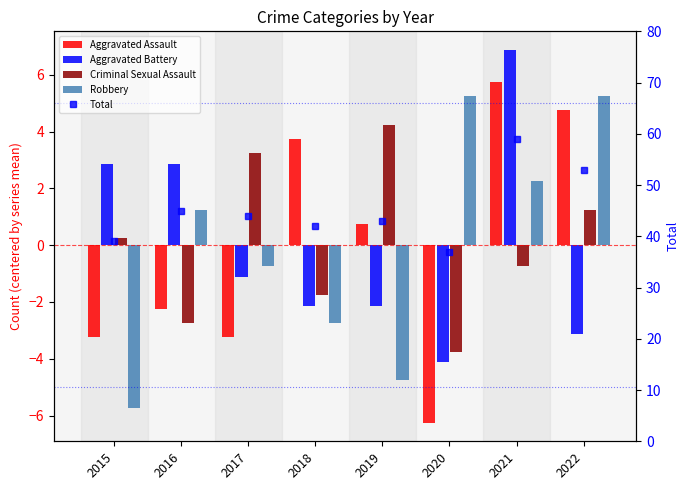

The Aggravated Battery series shows 2.9 at 2016. True or false?

True